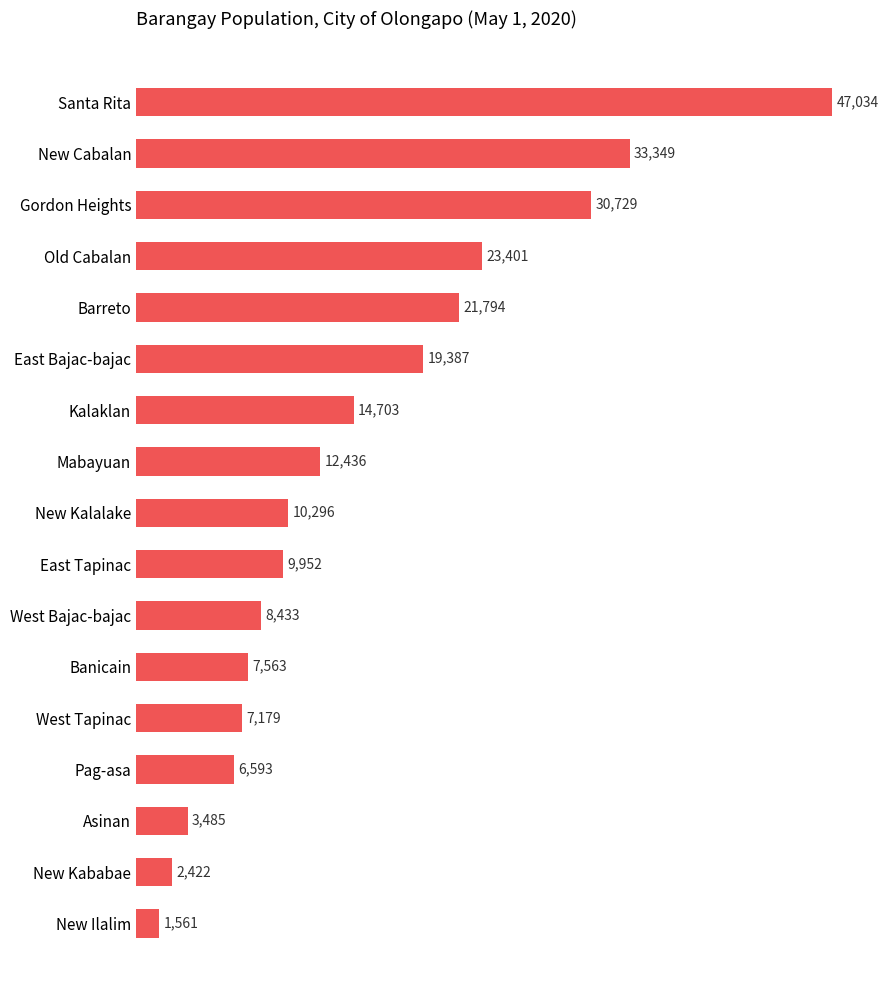

Which has a higher value, West Bajac-bajac or Banicain?

West Bajac-bajac